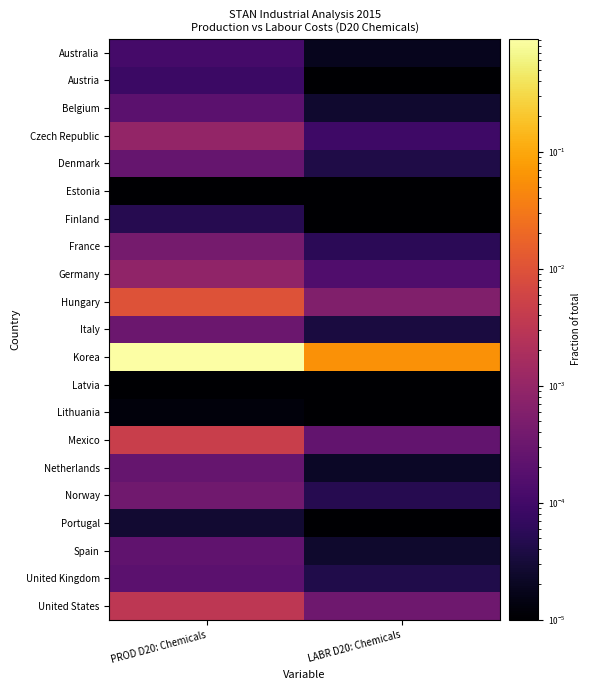

List the series in order of their peak value, lowest first.

Latvia, Estonia, Lithuania, Portugal, Finland, Austria, Australia, Belgium, United Kingdom, Spain, Denmark, Netherlands, Italy, Norway, France, Germany, Czech Republic, United States, Mexico, Hungary, Korea